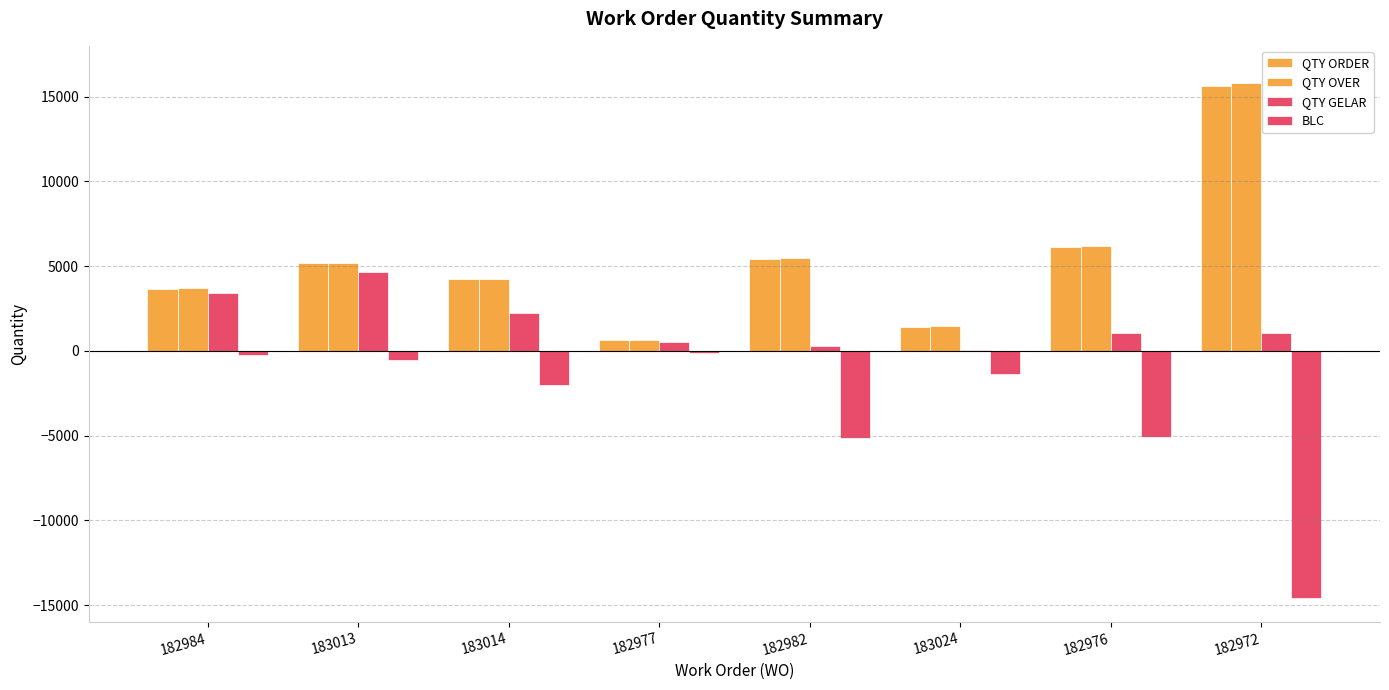

How many distinct data groups are displayed?

4